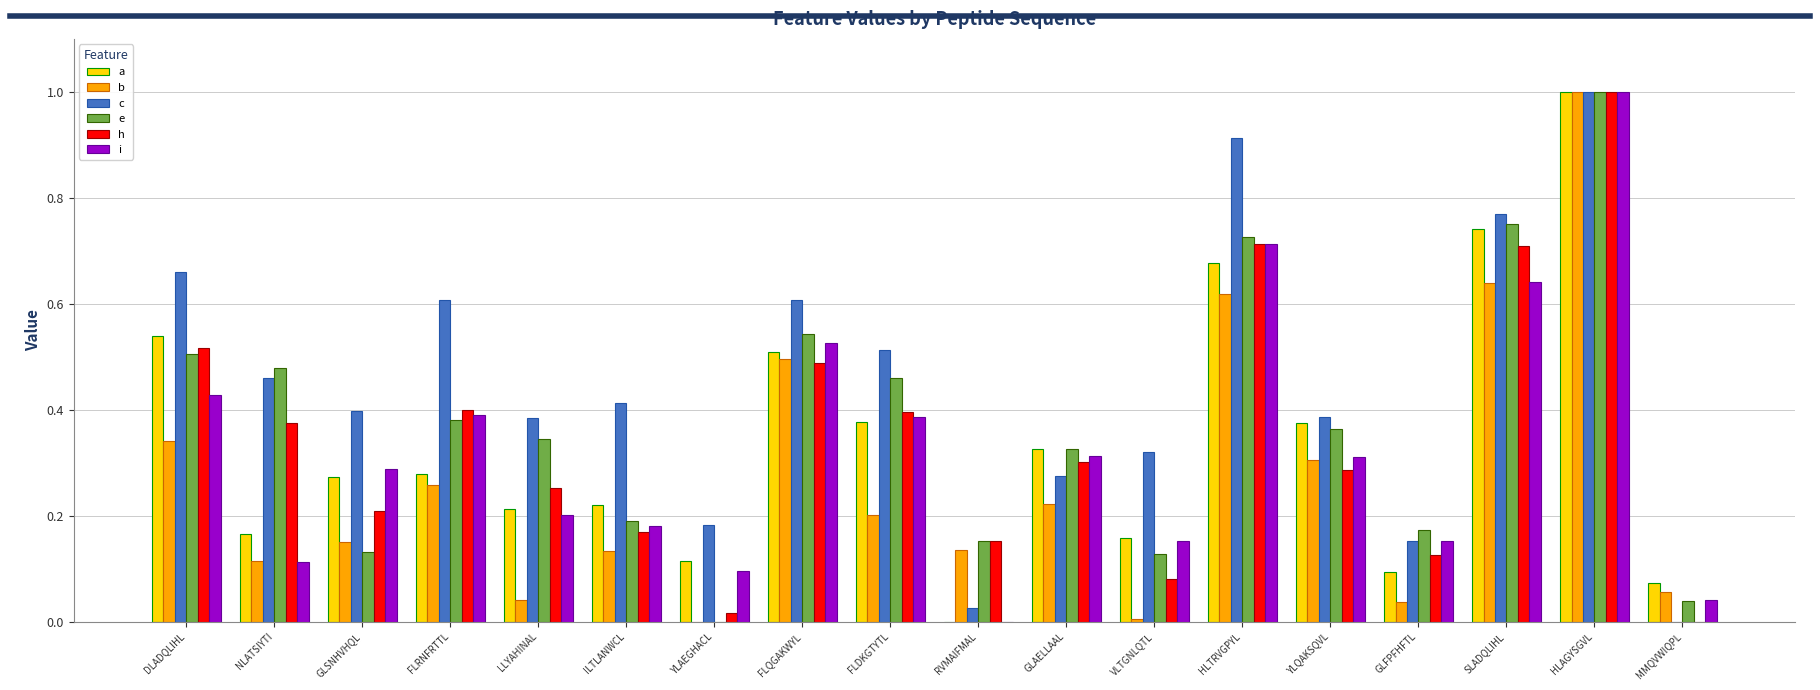

What is the highest value of the b series?

1.0